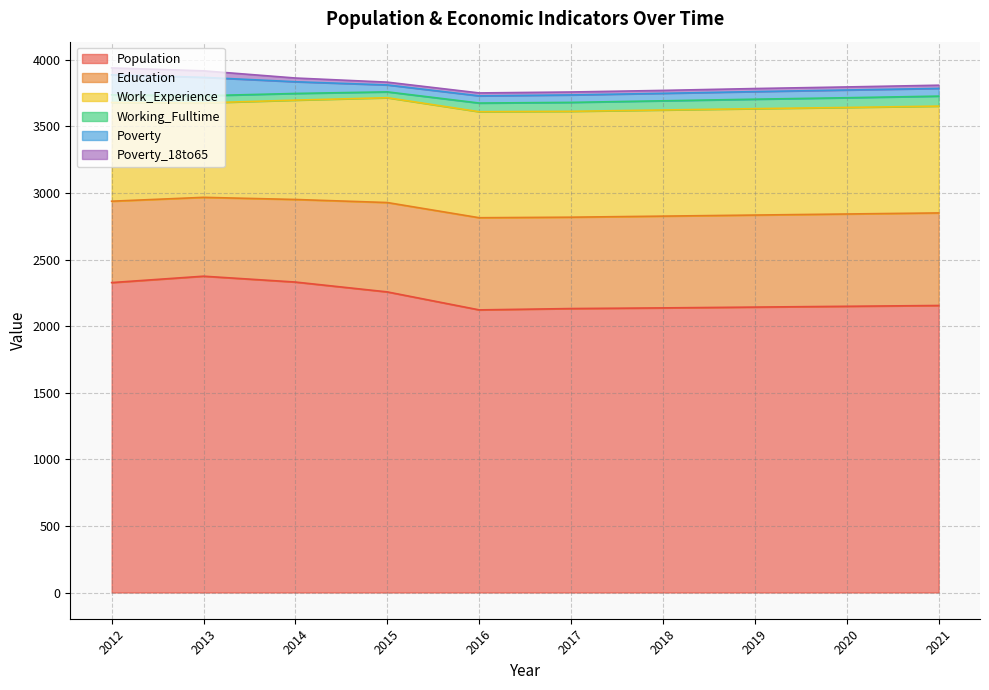

Reading right to left, list all the values displayed in this chart.

Population: 2155	2149	2143	2137	2132	2122	2257	2331	2375	2327
Education: 695	693	691	689	686	692	671	620	592	611
Work_Experience: 802	800	799	797	795	796	787	746	709	741
Working_Fulltime: 75	73	71	69	67	65	44	50	54	58
Poverty: 58	58	57	56	56	54	52	88	138	150
Poverty_18to65: 24	23	23	22	22	22	21	28	49	52